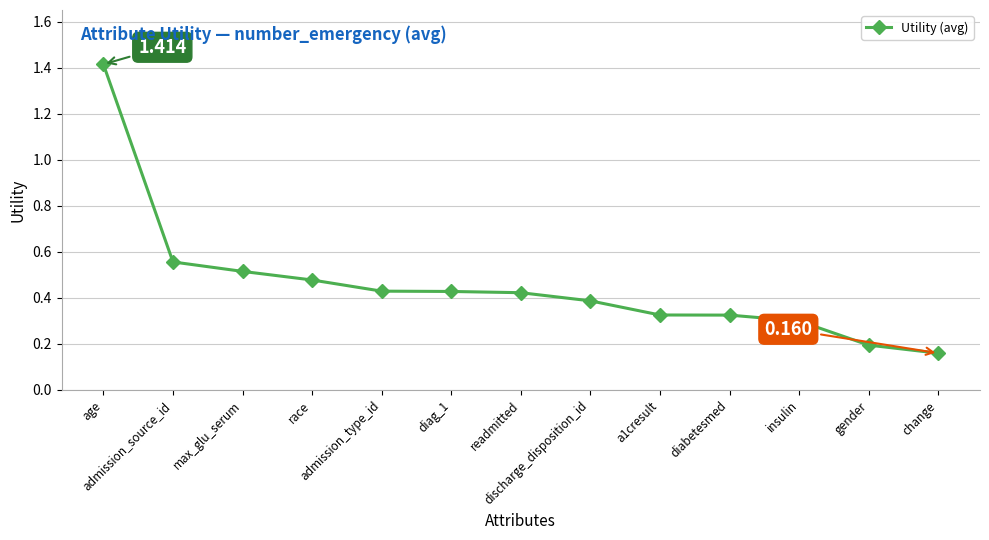

True or false: the data has more than 2 interior local peaks.

False